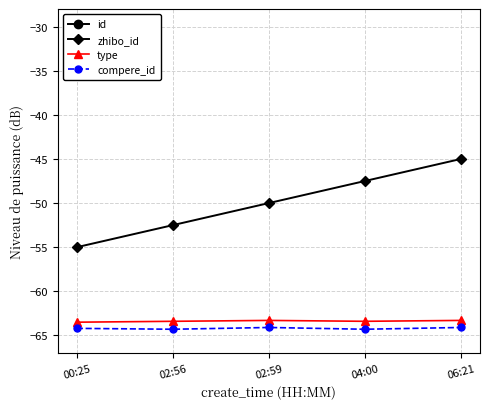

Where is compere_id nearest to the value -64?

02:59